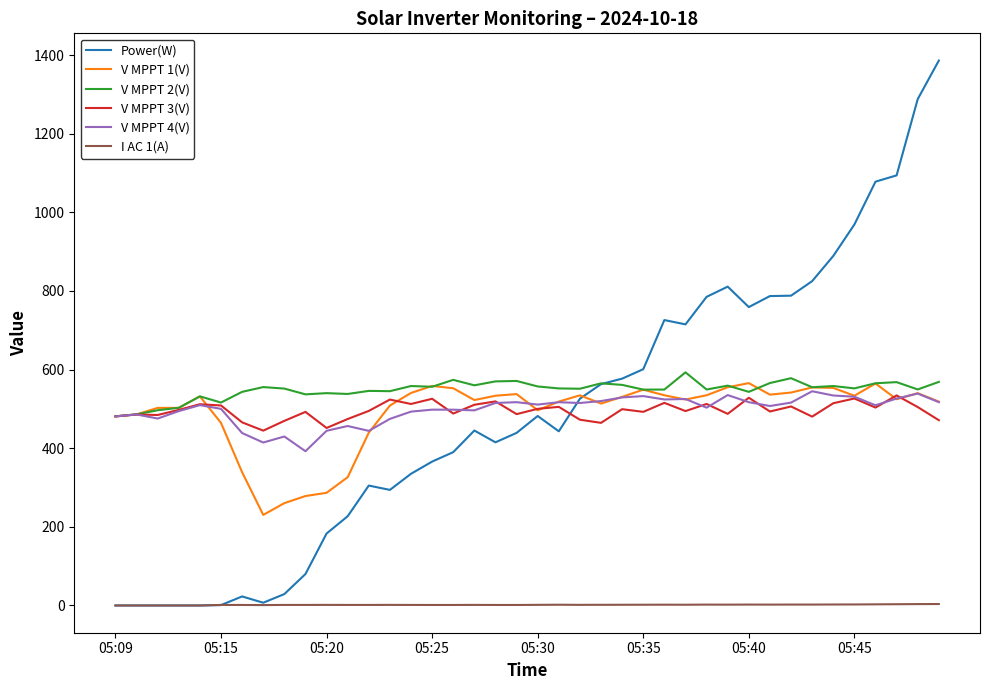

True or false: I AC 1(A) and V MPPT 4(V) cross at least once.

False